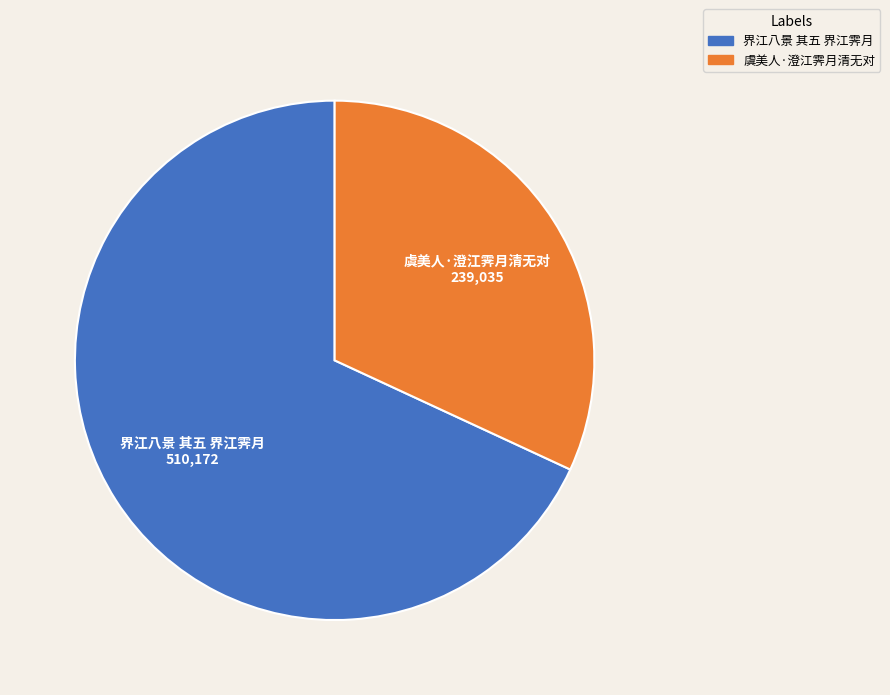

Is it true that 界江八景 其五 界江霁月 is 77% of the pie?

False